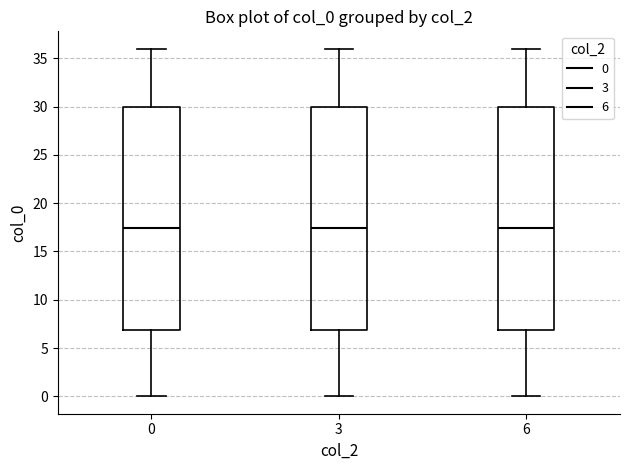

Reading left to right, read every box against the y-axis: the position of its median line, the range the box covers, and the ends of its whiskers. The values are not printed on the chart, so give them approximately, as read against the axis.

0: median 17.5, box 7.0 to 30.0, whiskers 0.0 to 36.0
3: median 17.5, box 7.0 to 30.0, whiskers 0.0 to 36.0
6: median 17.5, box 7.0 to 30.0, whiskers 0.0 to 36.0